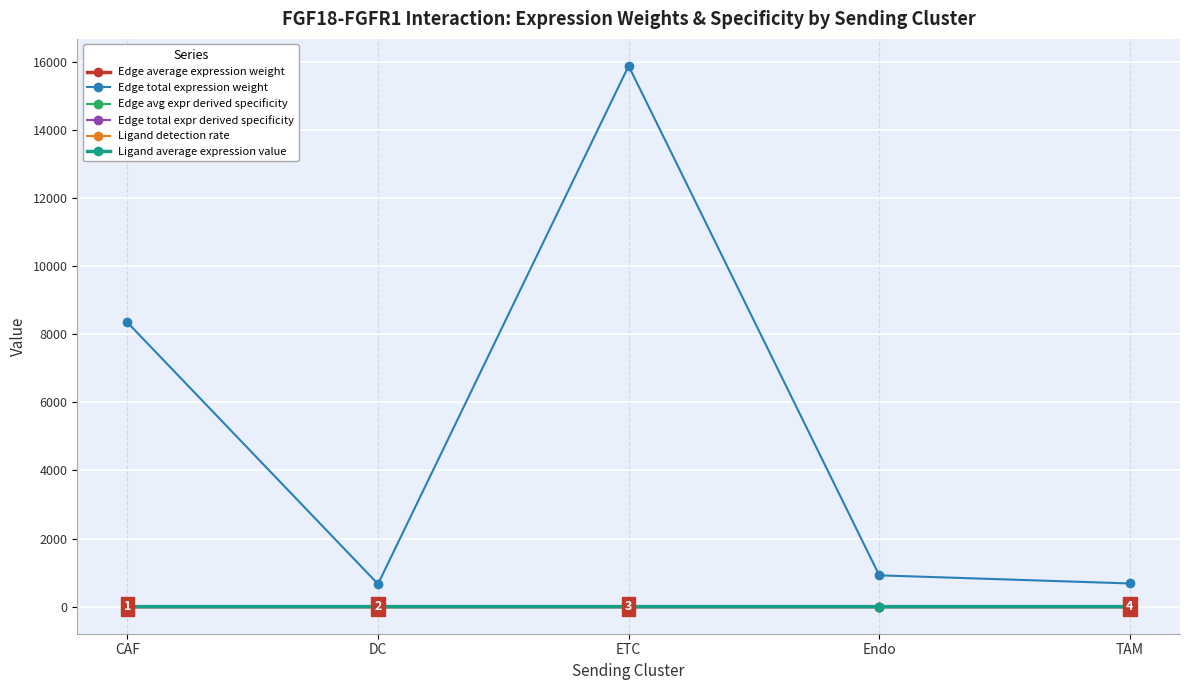

Does the chart have visible grid lines?

Yes